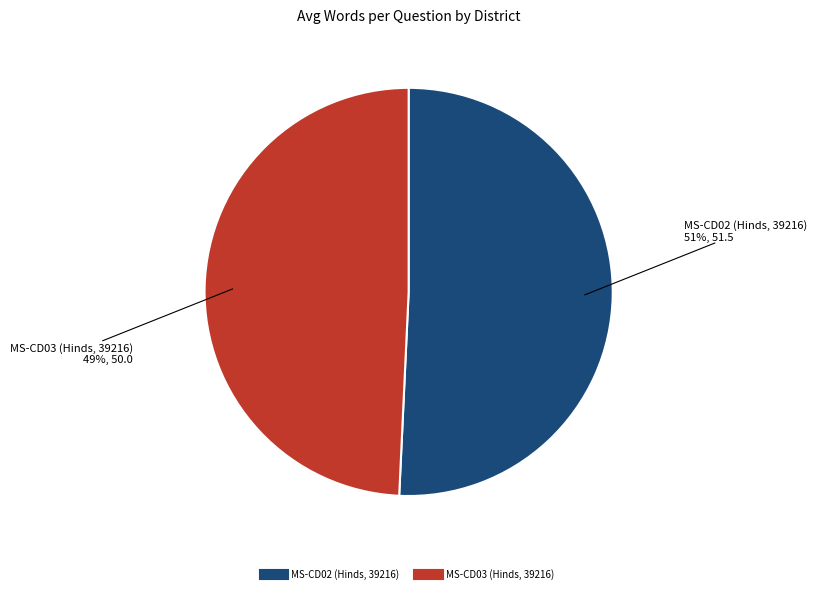

To the nearest percent, what is the average slice percentage?

50%